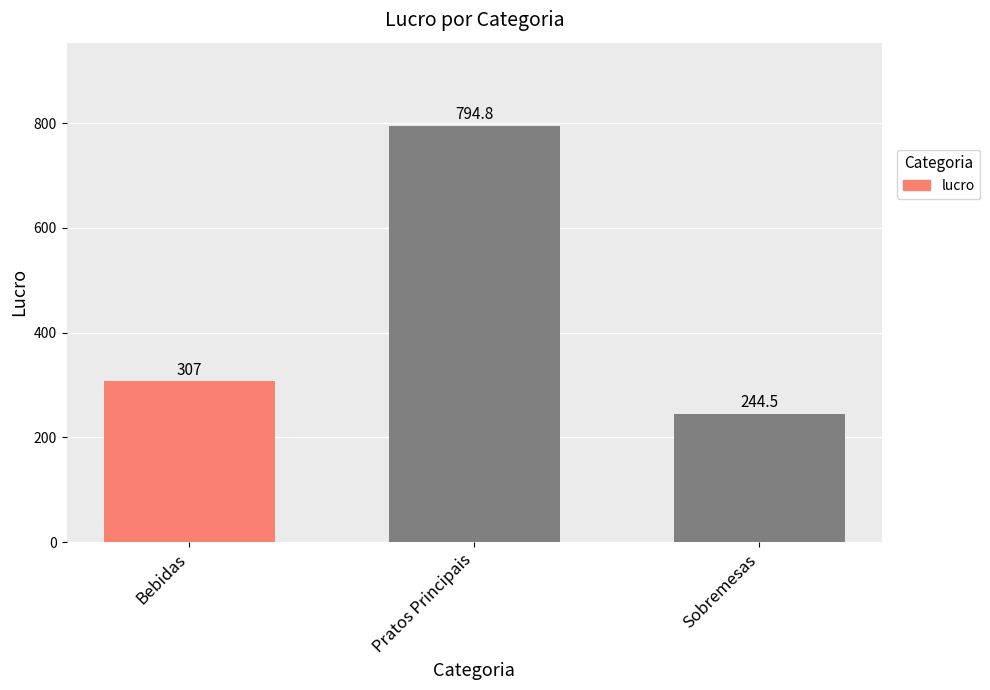

Does the chart contain stacked bars?

No